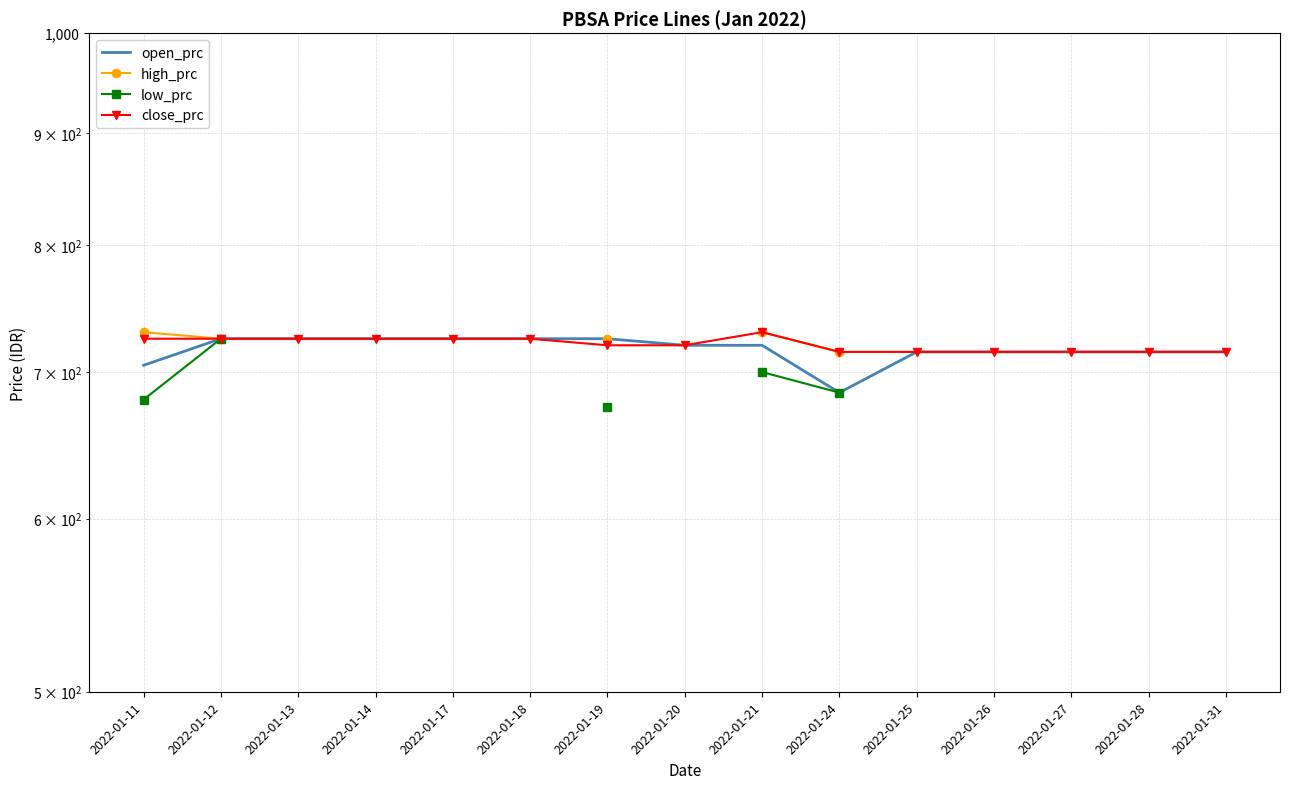

What is the difference between the second highest and minimum values in the high_prc series?

15.0